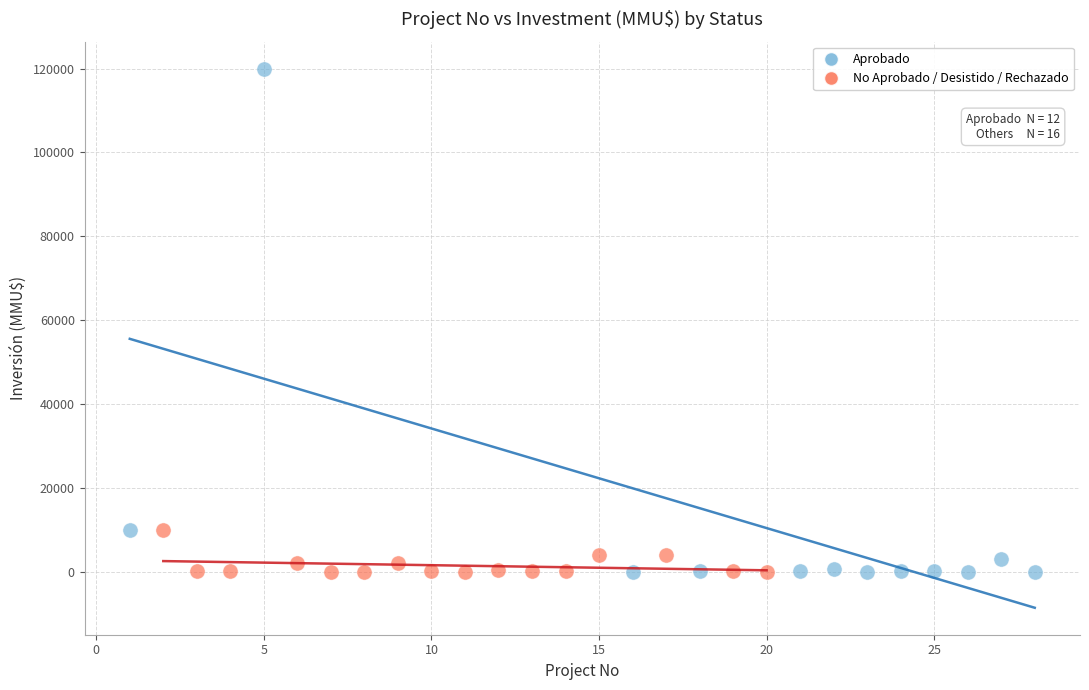

Which series has the widest spread of Y values?

Aprobado